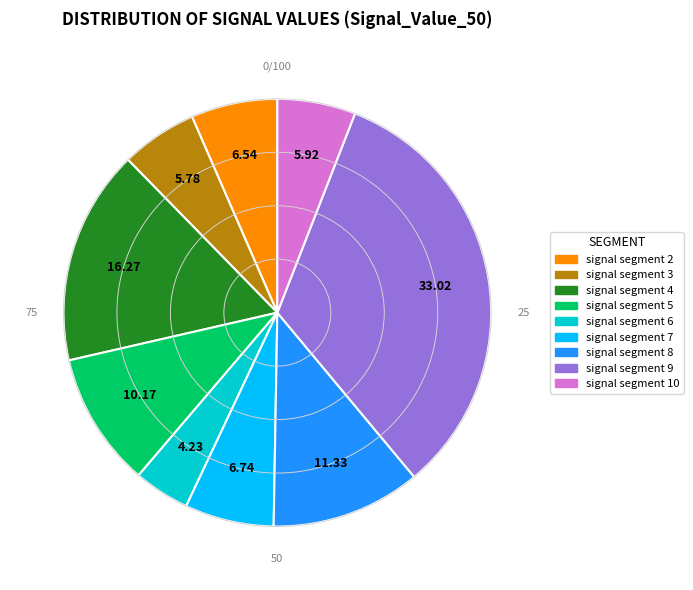

Does any single category account for the majority?

No